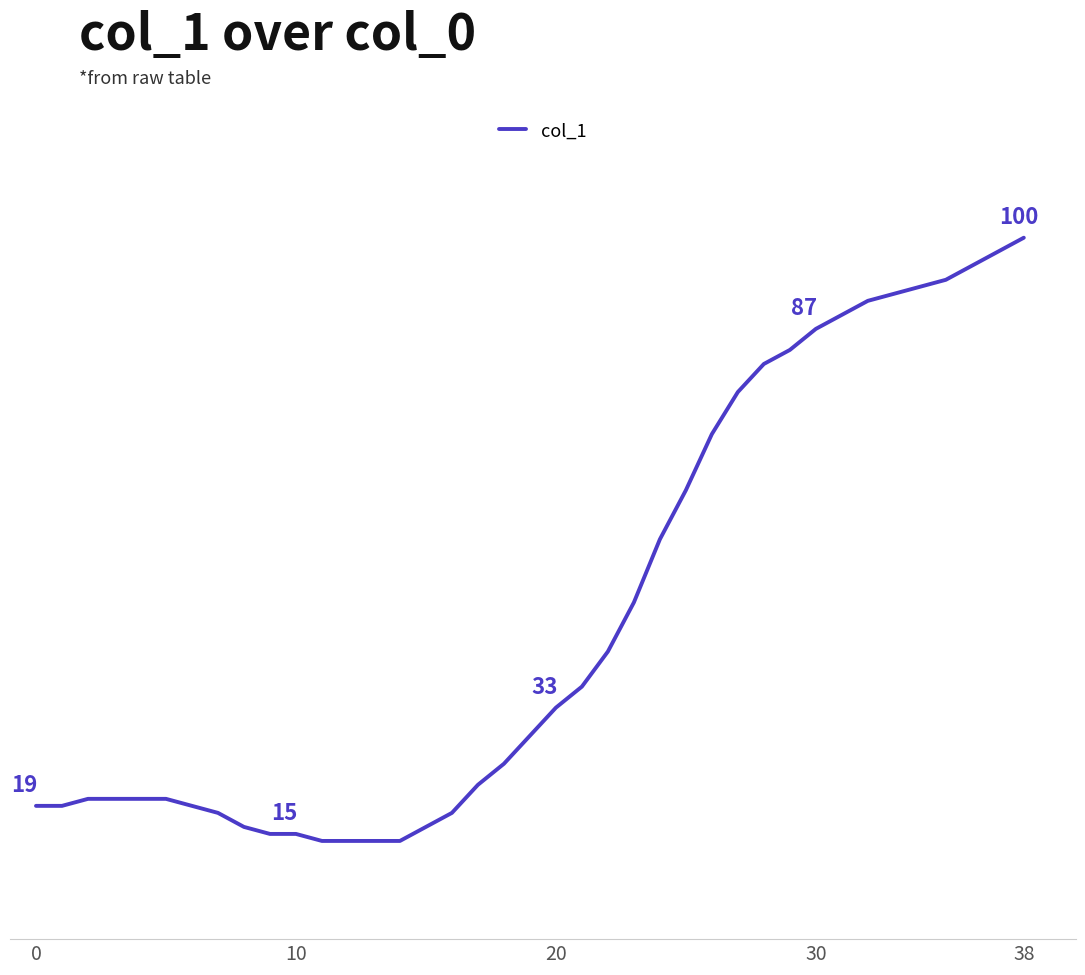

What is the label of the 21st point from the left?

20